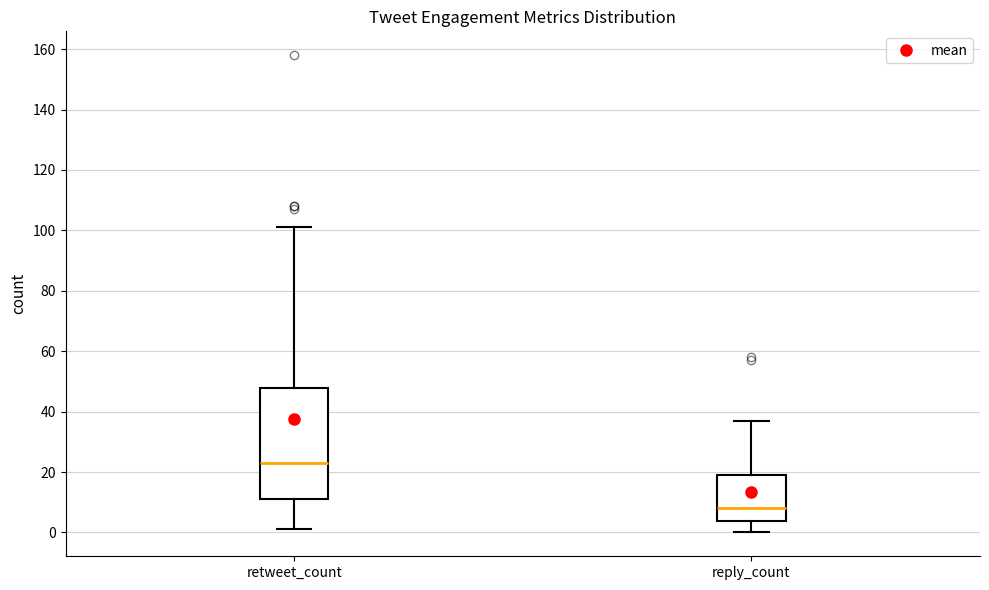

Reading left to right, read every box against the y-axis: the position of its median line, the range the box covers, and the ends of its whiskers. The values are not printed on the chart, so give them approximately, as read against the axis.

retweet_count: median 24, box 12 to 48, whiskers 2 to 102
reply_count: median 8, box 4 to 20, whiskers 0 to 38